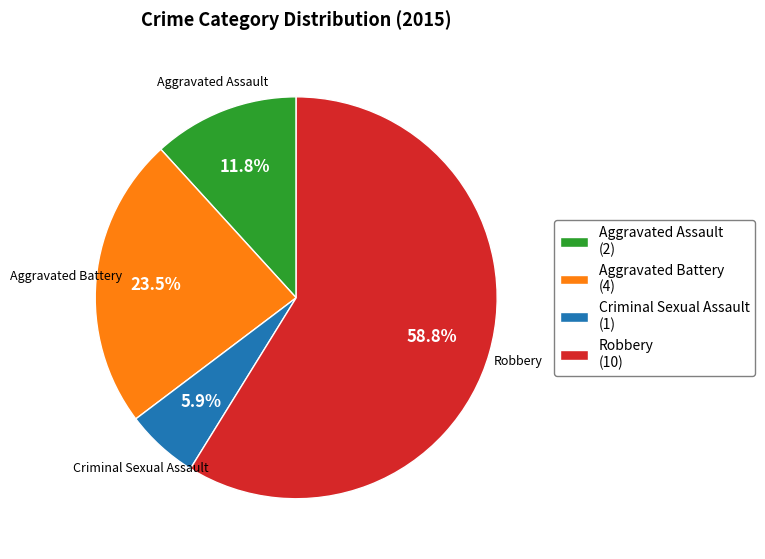

To the nearest percent, what percentage of the pie is Criminal Sexual Assault?

6%